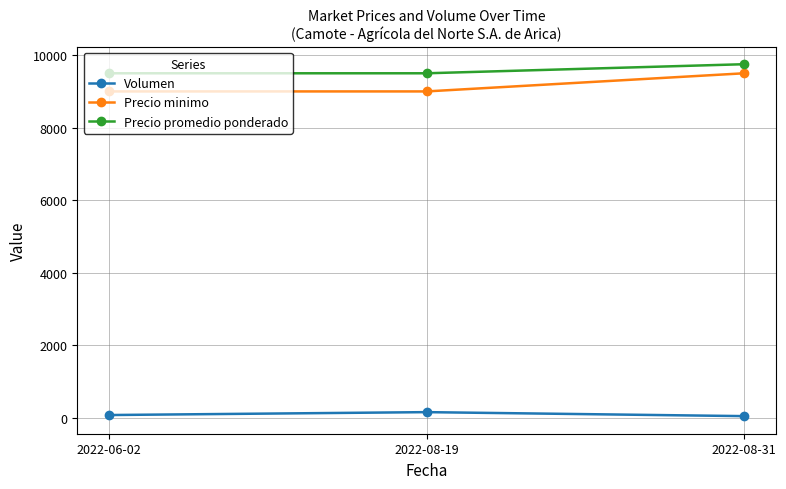

How many Precio promedio ponderado values are between 9500 and 9750?

3